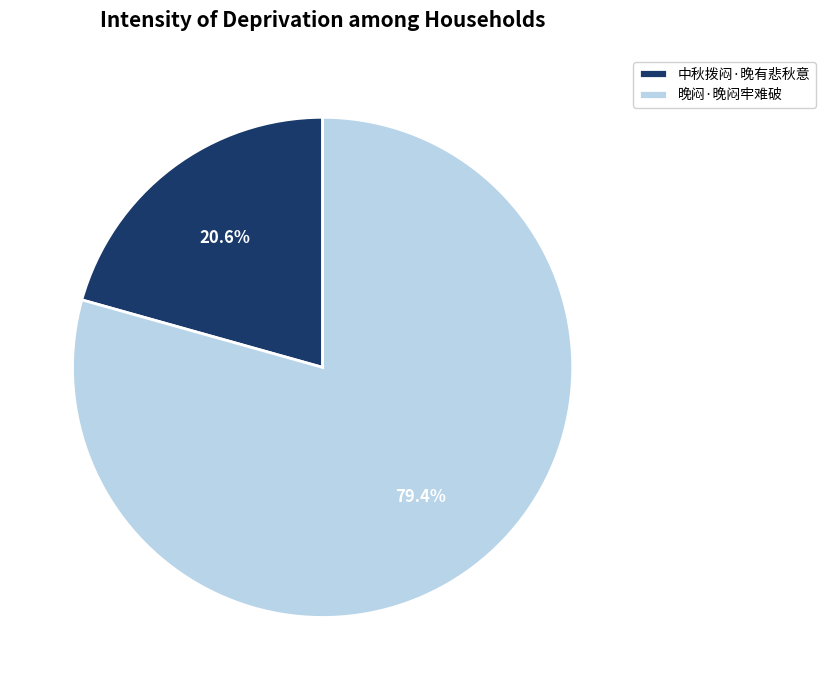

Which slice represents more than half of the pie?

晚闷·晚闷牢难破